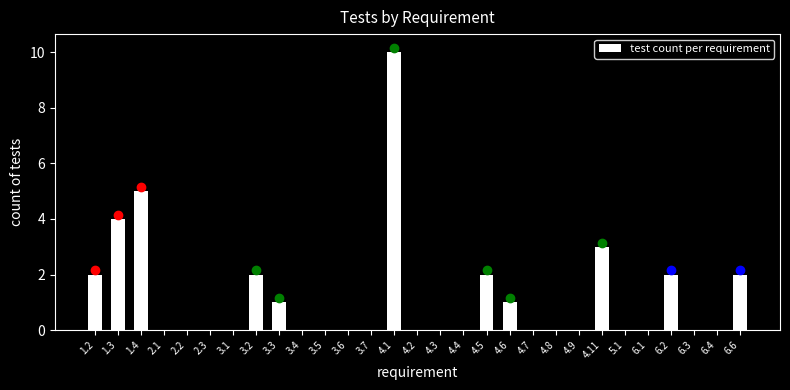

Reading left to right, list all the values displayed in this chart.

1.2=2	1.3=4	1.4=5	2.1=0	2.2=0	2.3=0	3.1=0	3.2=2	3.3=1	3.4=0	3.5=0	3.6=0	3.7=0	4.1=10	4.2=0	4.3=0	4.4=0	4.5=2	4.6=1	4.7=0	4.8=0	4.9=0	4.11=3	5.1=0	6.1=0	6.2=2	6.3=0	6.4=0	6.6=2